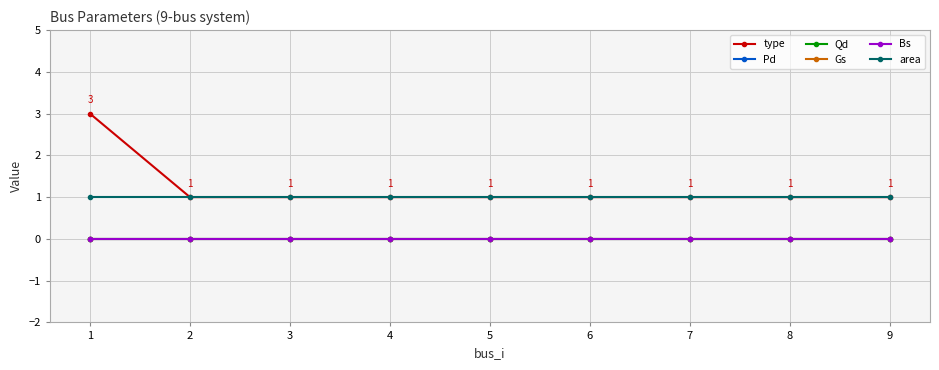

Which series has the largest total across all categories?

type